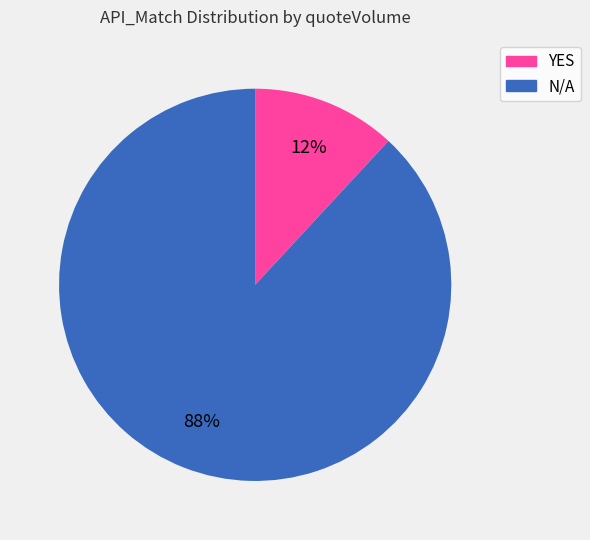

To the nearest percent, what is the difference between the largest and smallest slice percentages?

76%